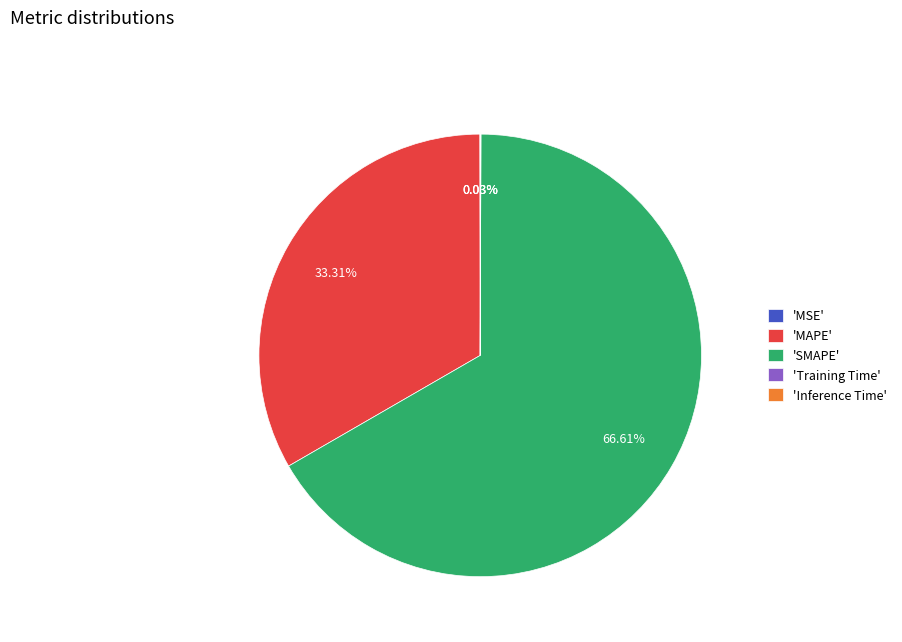

Between 'SMAPE' and 'MAPE', which is larger?

'SMAPE'